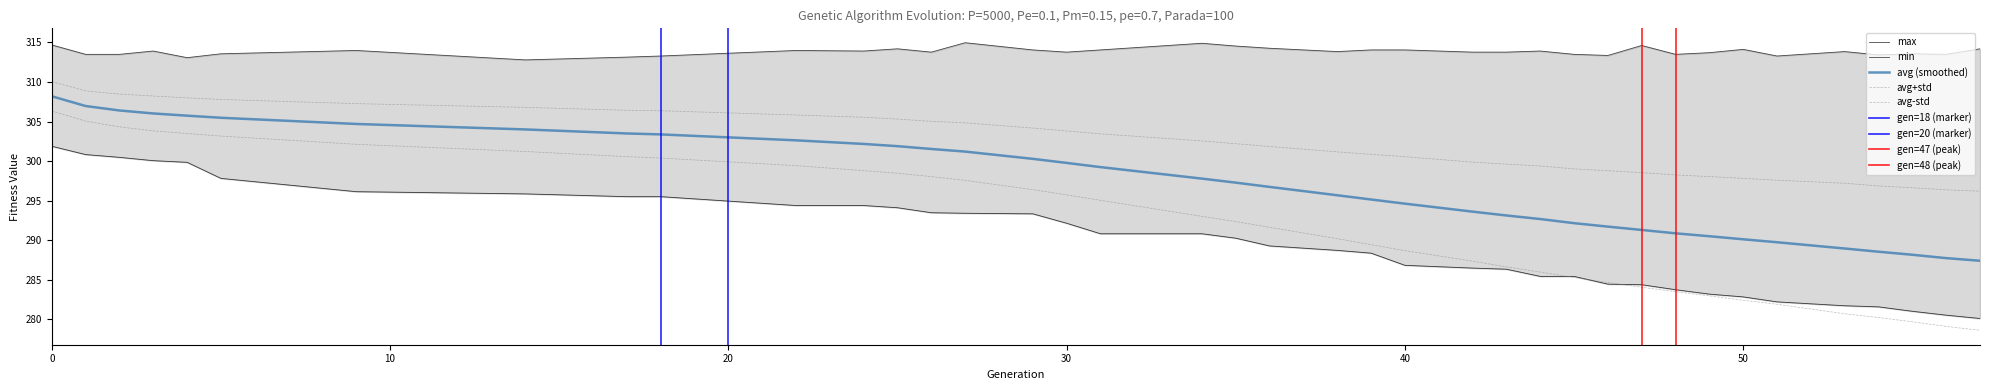

True or false: max has more than 0 points higher than both neighbors.

True